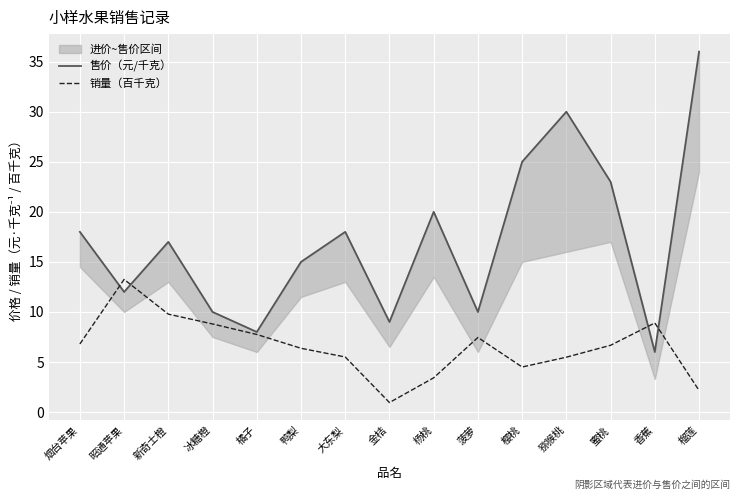

What is the label of the 2nd point from the right?

香蕉